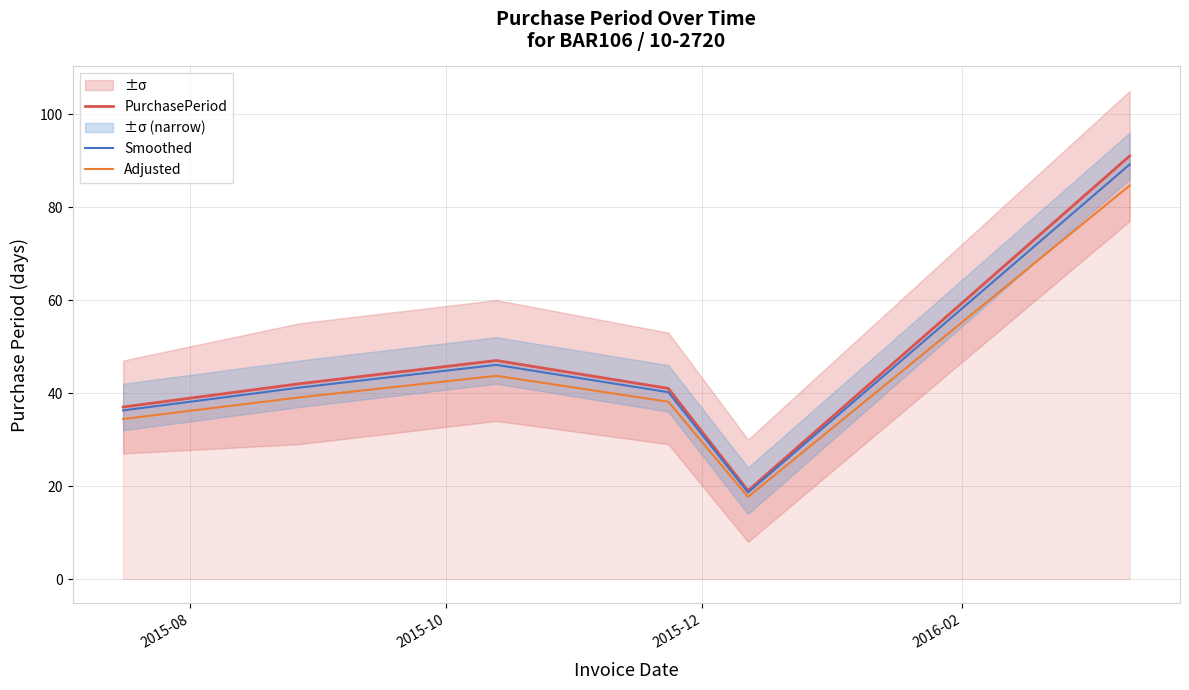

What is the minimum value for Adjusted?

17.7